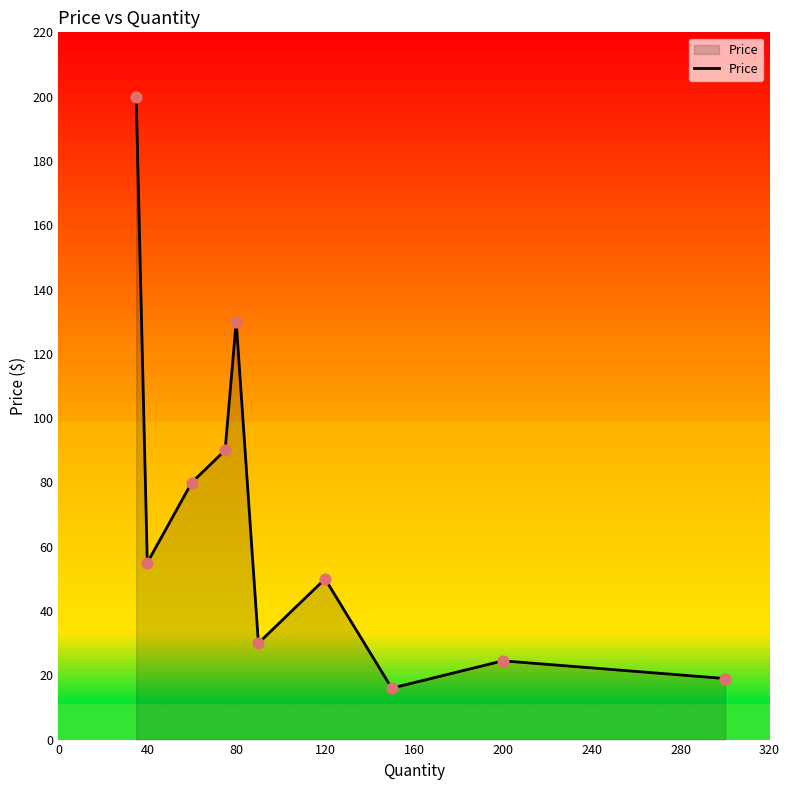

What is the difference between the maximum and minimum values?

184.0